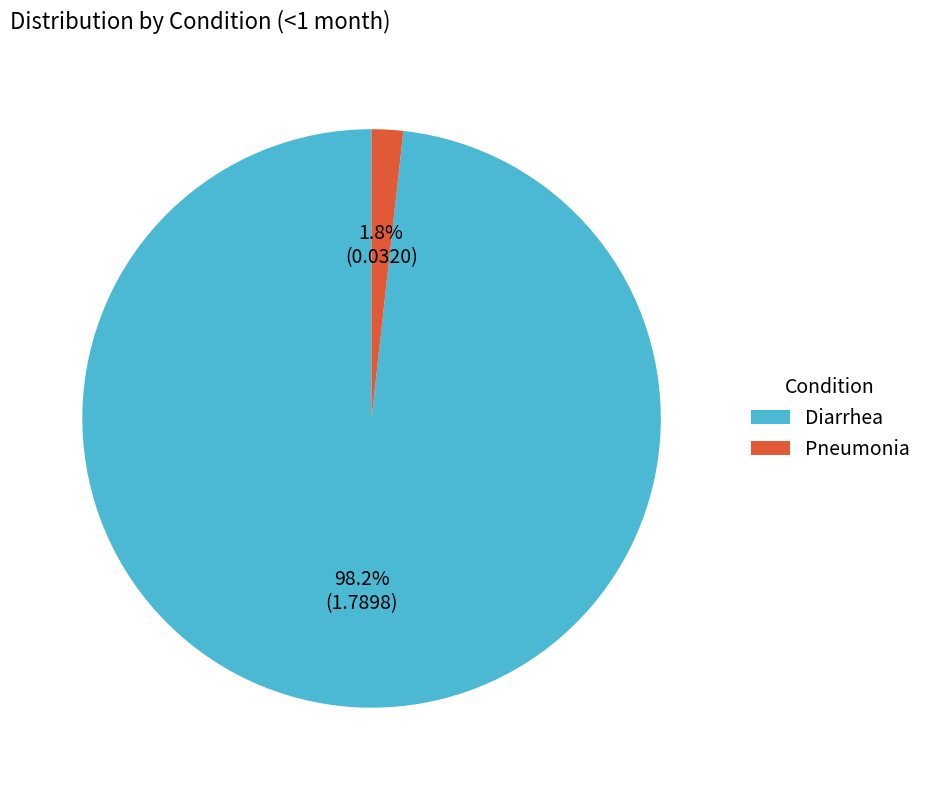

Between Pneumonia and Diarrhea, which is larger?

Diarrhea